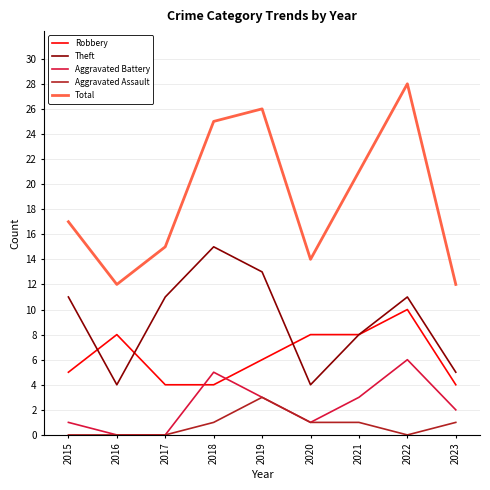

True or false: Total and Aggravated Assault intersect in this chart.

False